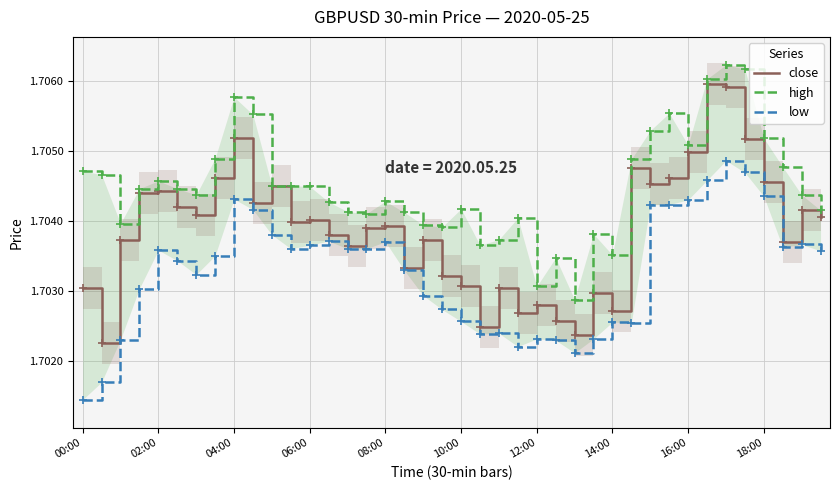

What is the sum of all low values?

68.1